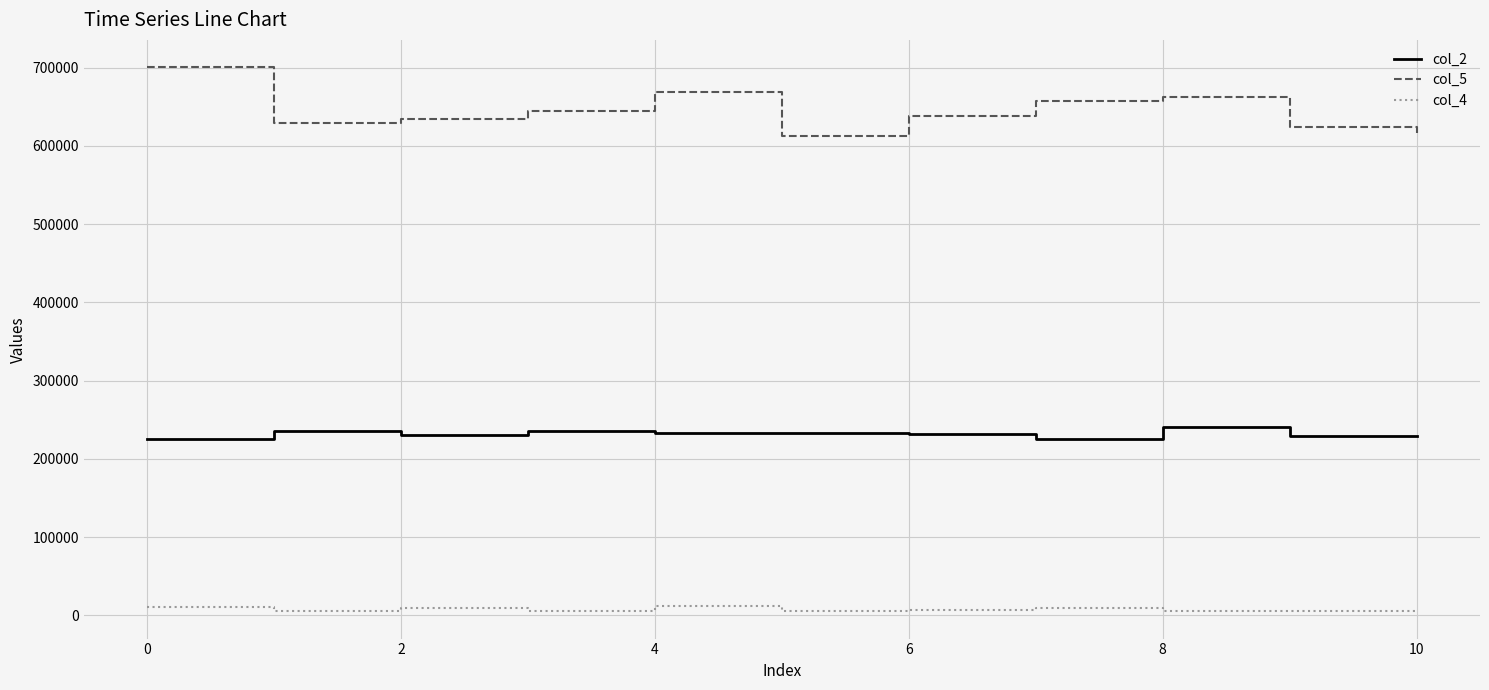

Rank the series by their average value, from lowest to highest.

col_4, col_2, col_5